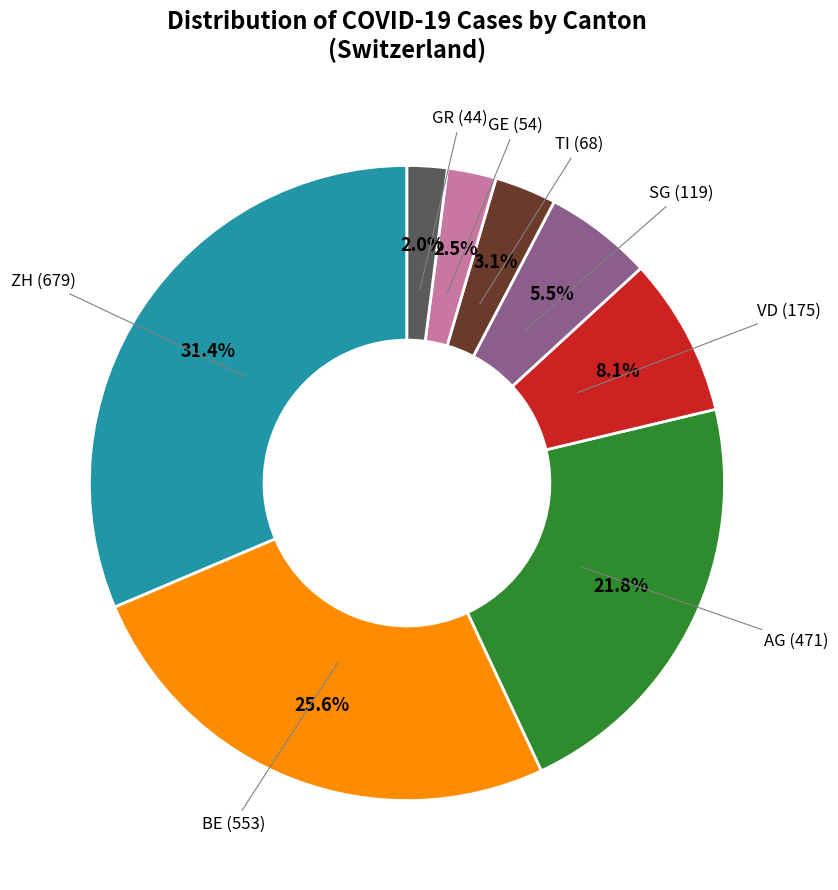

How many slices are in this pie chart?

8